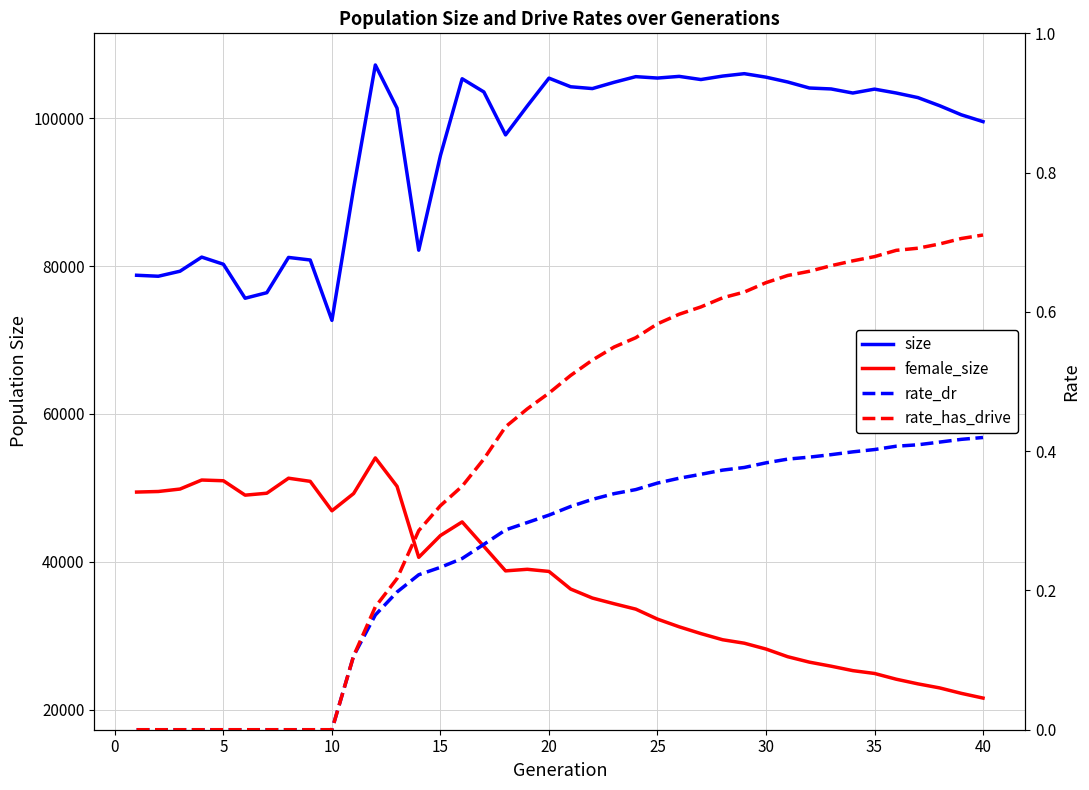

What is the maximum value for size?

107177.0